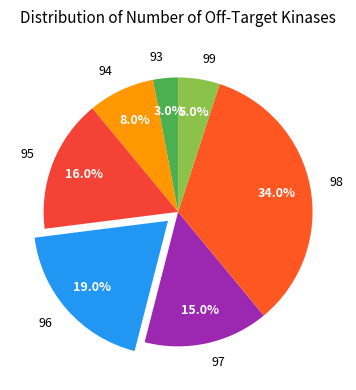

To the nearest percent, what is the average slice percentage?

14%